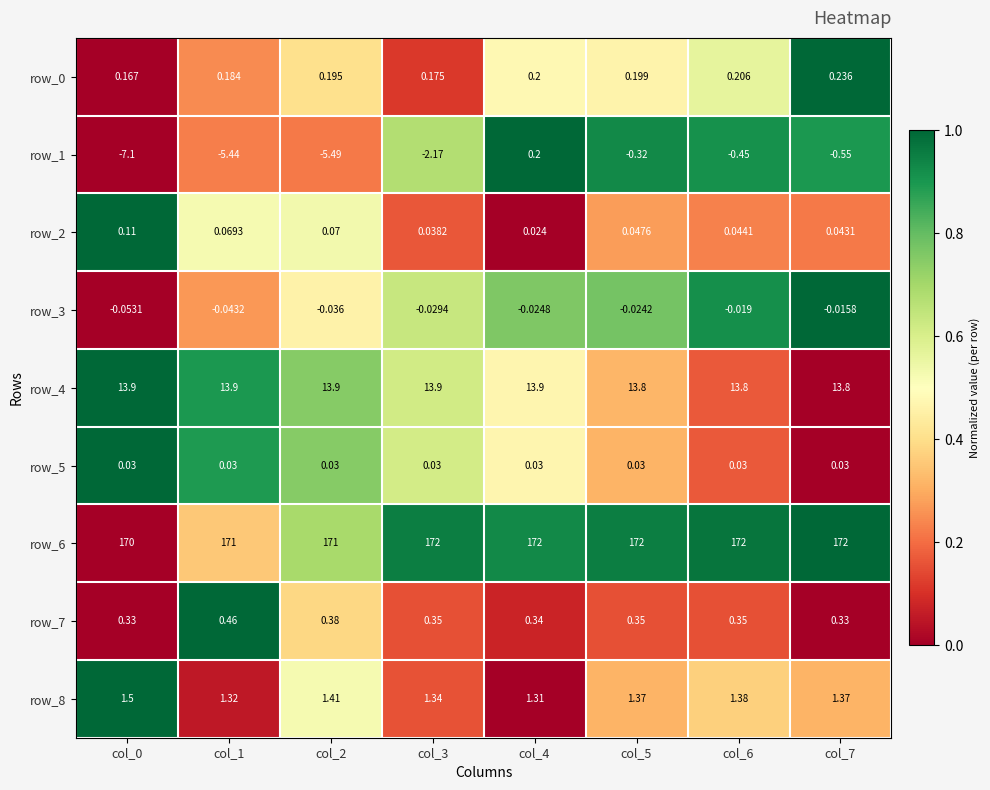

What is the sum of all row_1 values?

-21.3